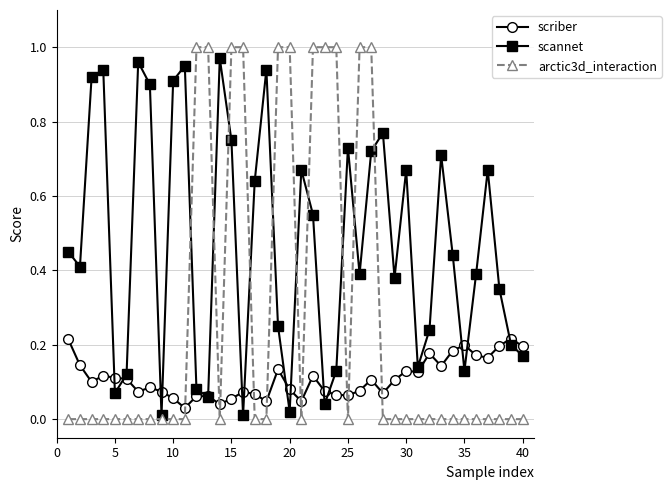

Which series has the widest spread of values?

arctic3d_interaction